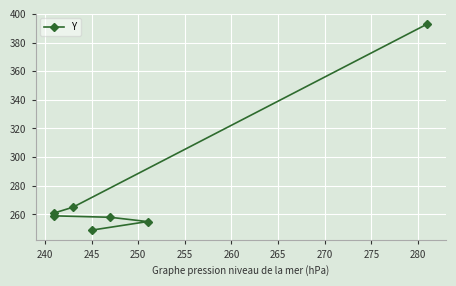

How many lines are shown in the chart?

1